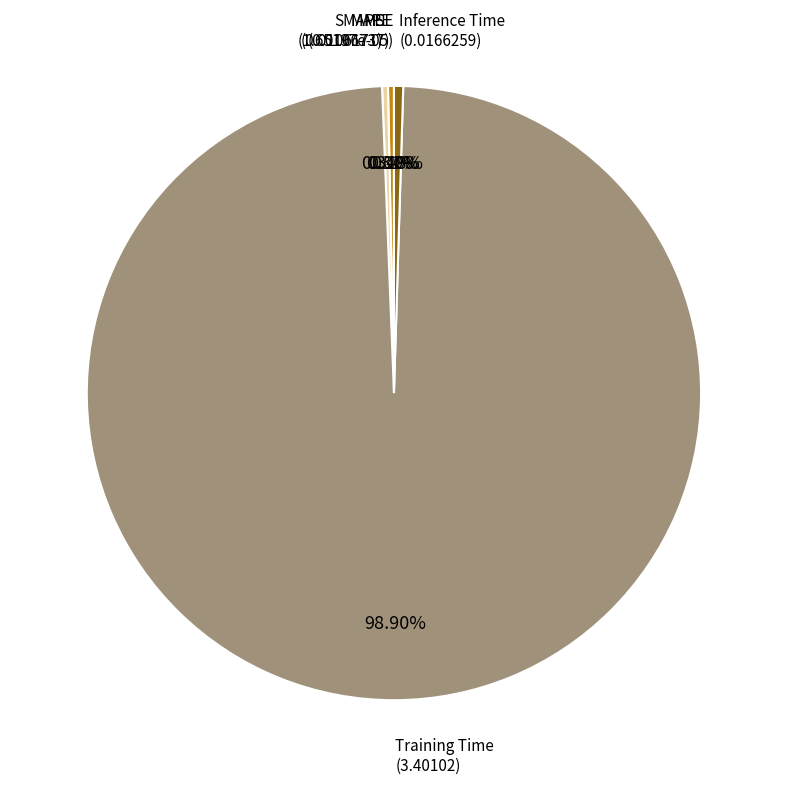

Is there a majority slice in this chart?

Yes